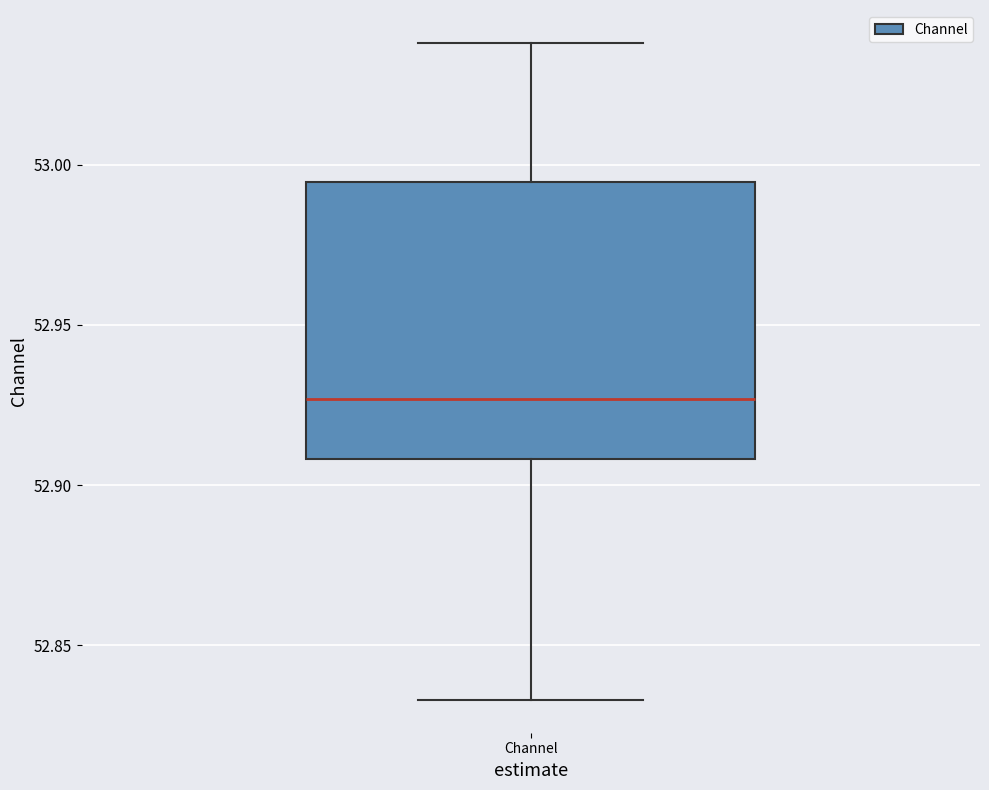

Transcribe this box plot: give where the median line is, the range the box spans, and where the two whiskers end, as read against the y-axis. The values are not printed on the chart, so give them approximately, as read against the axis.

median 52.925, box 52.910 to 52.995, whiskers 52.835 to 53.040